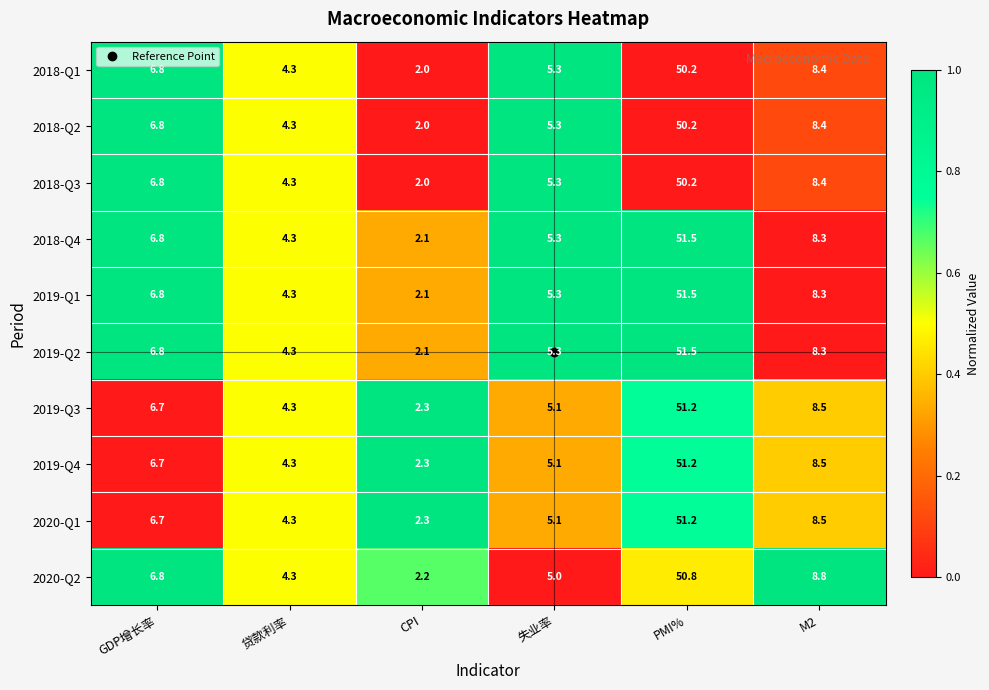

What is the spread (max minus min) of values at GDP增长率?

0.1